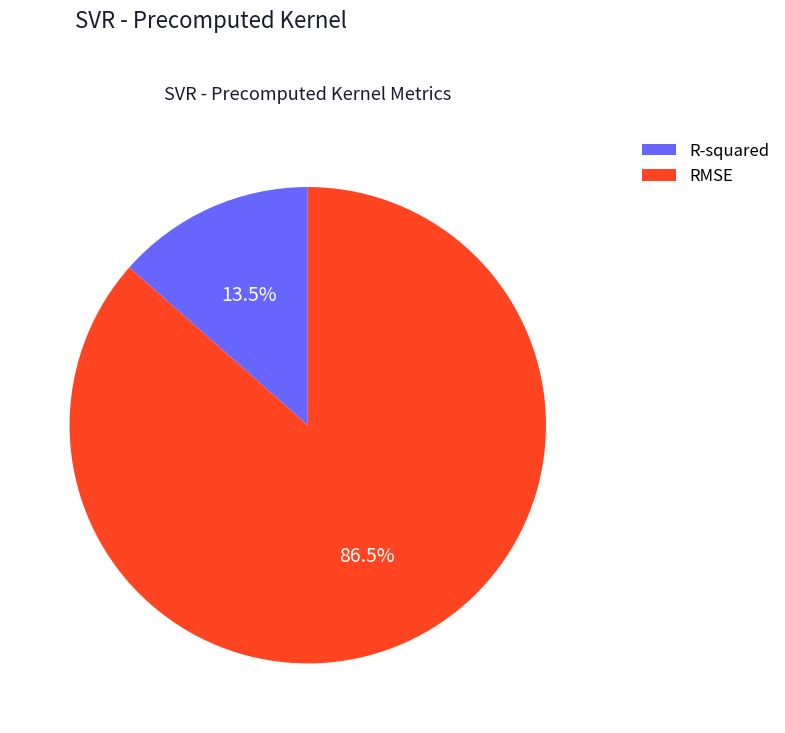

Which slice is the largest?

RMSE